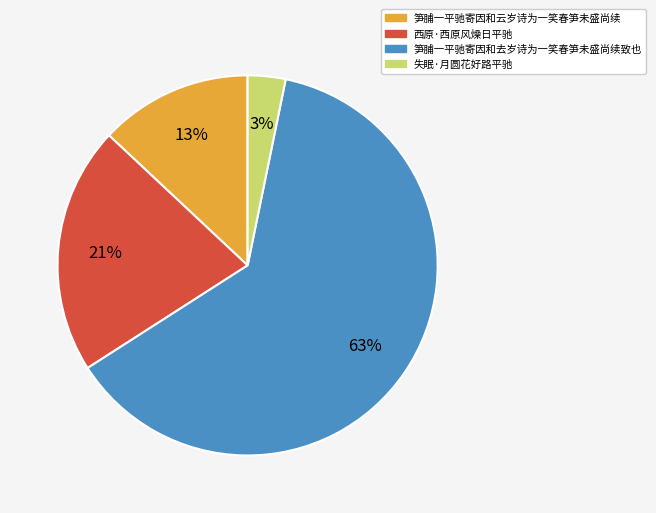

Is it true that 西原·西原风燥日平驰 is 21% of the pie?

True